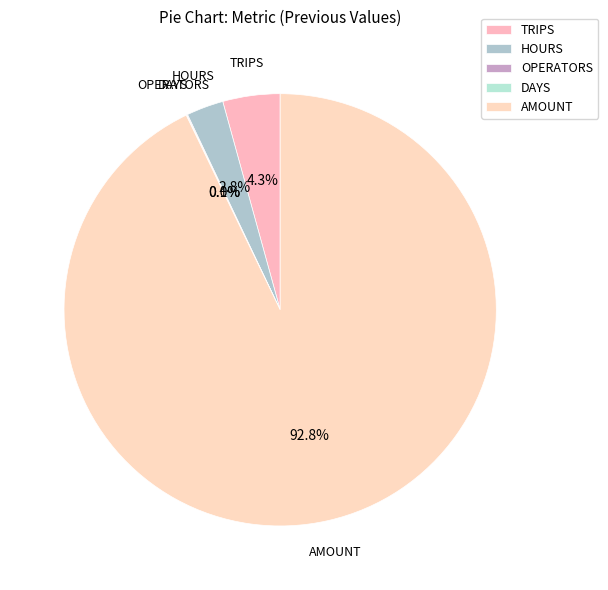

The HOURS slice represents 14% of the pie. True or false?

False